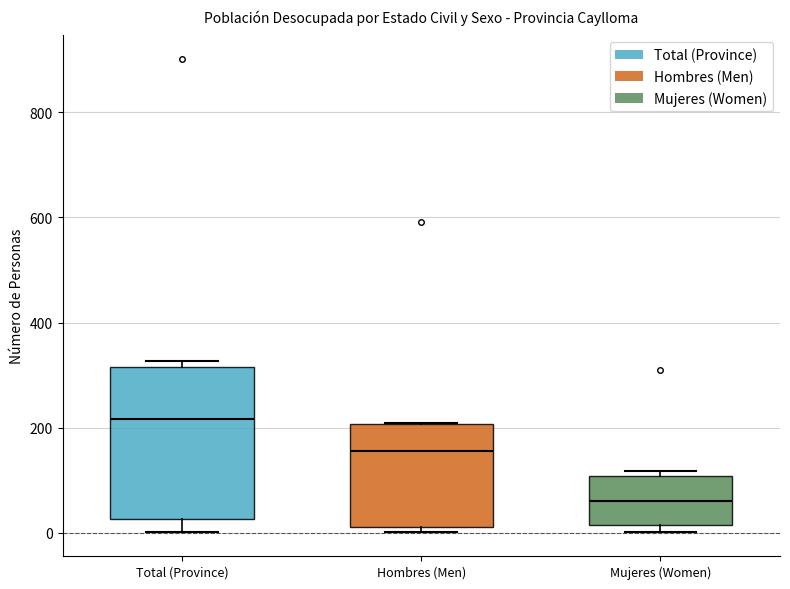

Reading left to right, transcribe this box plot: for each box, give where its median line is, the range the box spans, and where its two whiskers end, as read against the y-axis. The values are not printed on the chart, so give them approximately, as read against the axis.

Total (Province): median 220, box 20 to 320, whiskers 0 to 320 (just above the box's upper edge)
Hombres (Men): median 160, box 20 to 200, whiskers 0 to 200
Mujeres (Women): median 60, box 20 to 100, whiskers 0 to 120